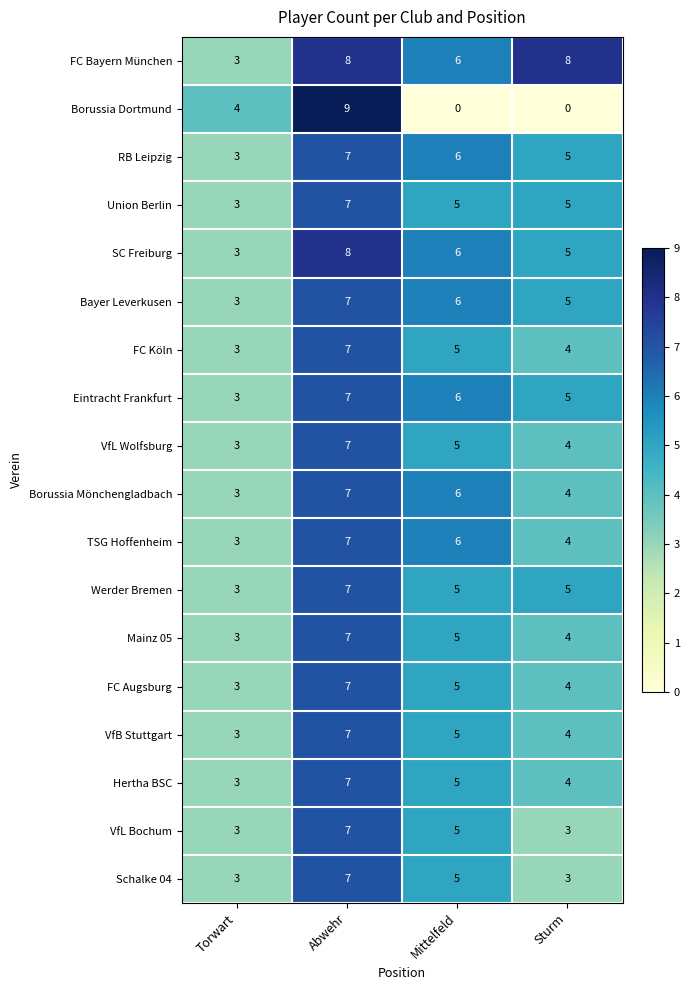

Count the number of categories in the chart.

4